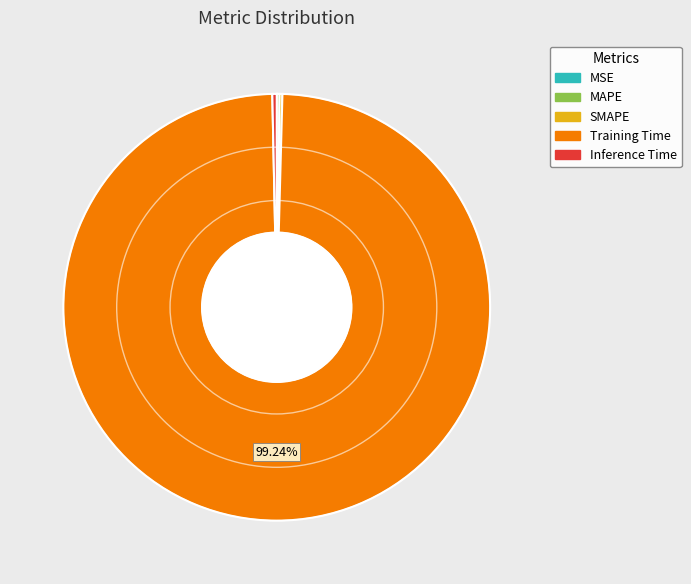

Which category has the biggest portion of the pie?

Training Time